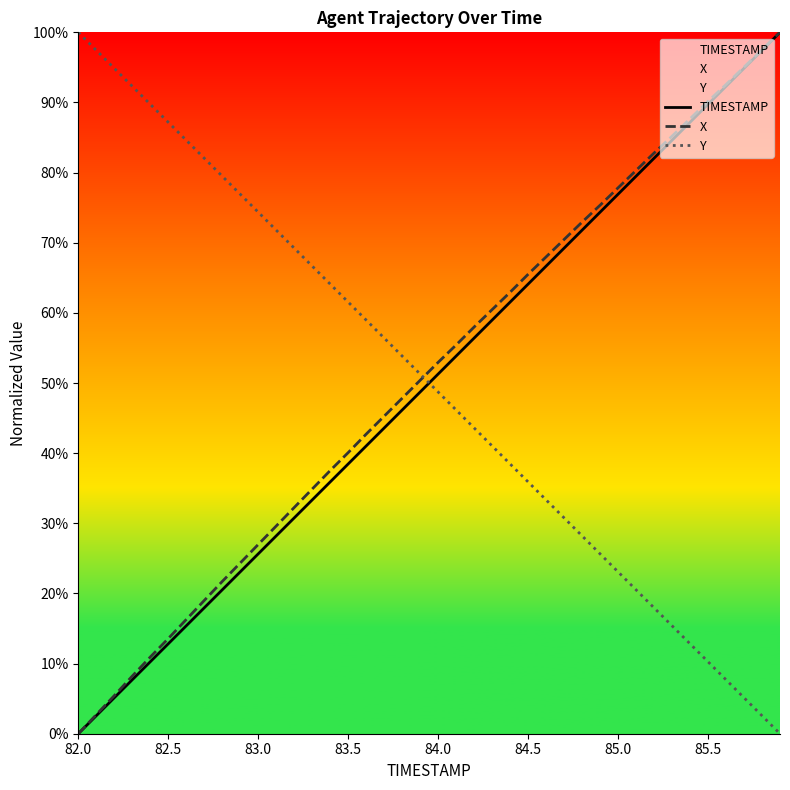

What is the average value of the X series?

51.0